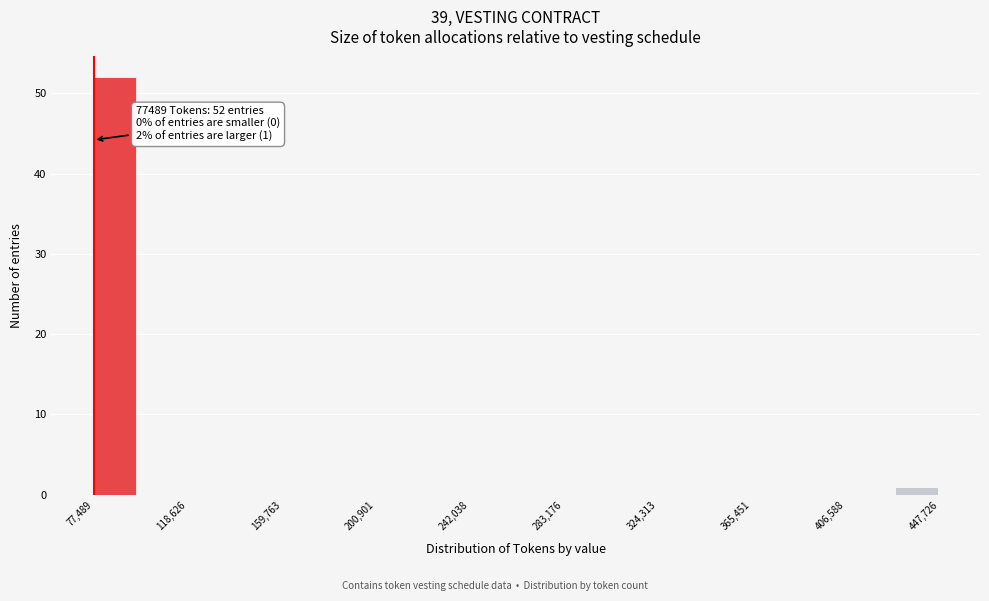

Around what value on the x-axis is the tallest bar? Give the approximate position of its centre, as read against the axis.

85000